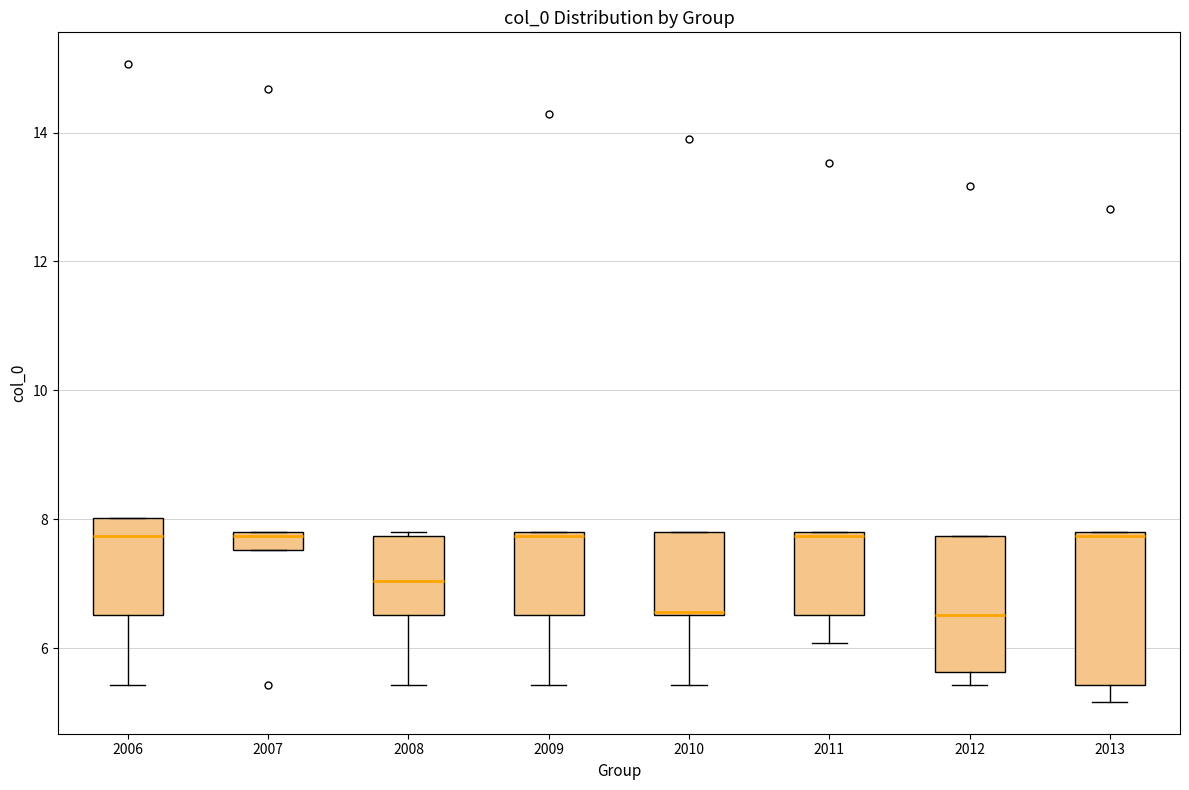

Comparing the boxes themselves (not the whiskers), which one is the tallest?

2013